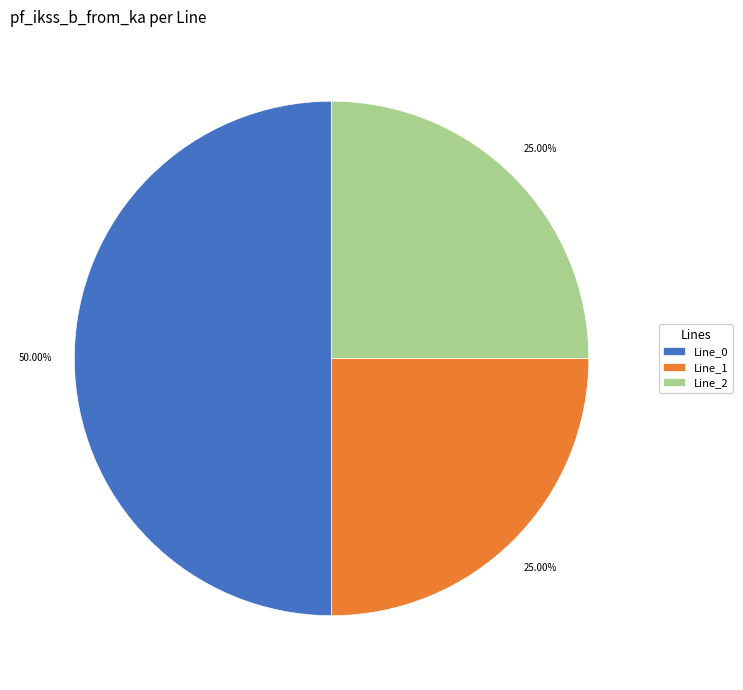

Which slice is the largest?

Line_0